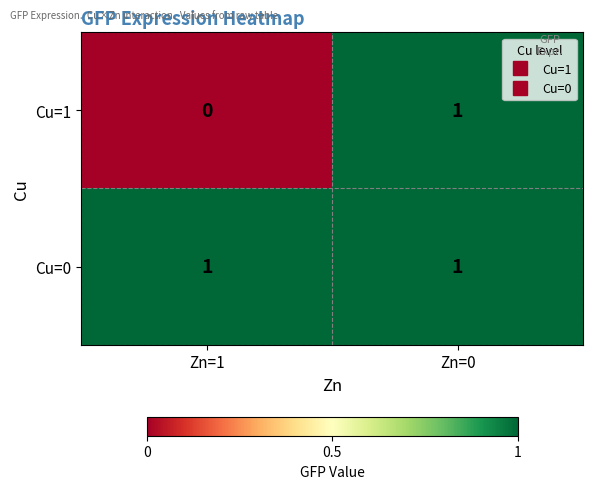

Which series has the largest total across all categories?

Cu=0